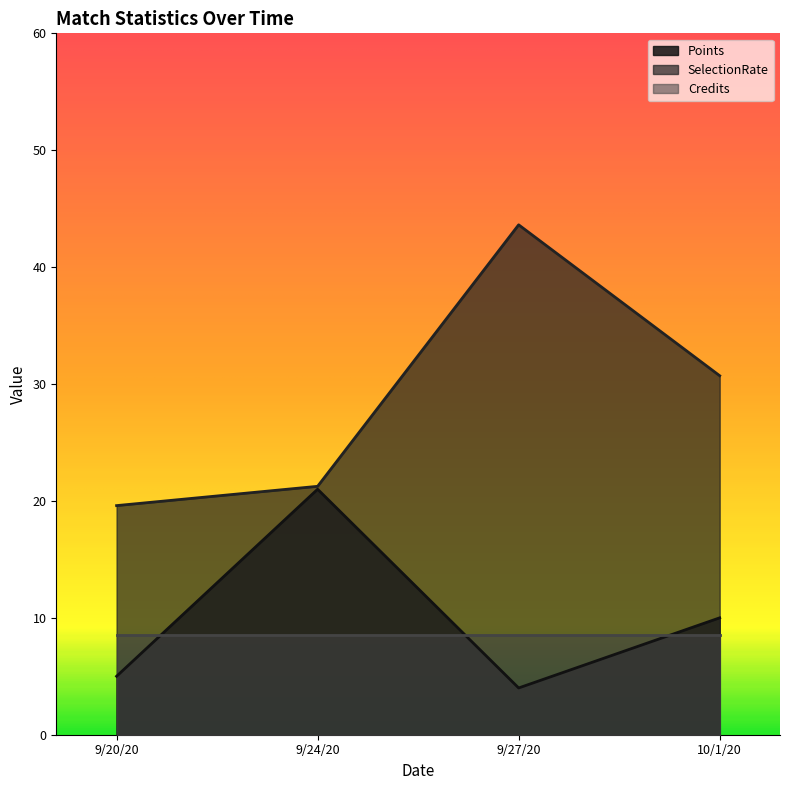

At which category does the chart reach its minimum across all series?

9/27/20